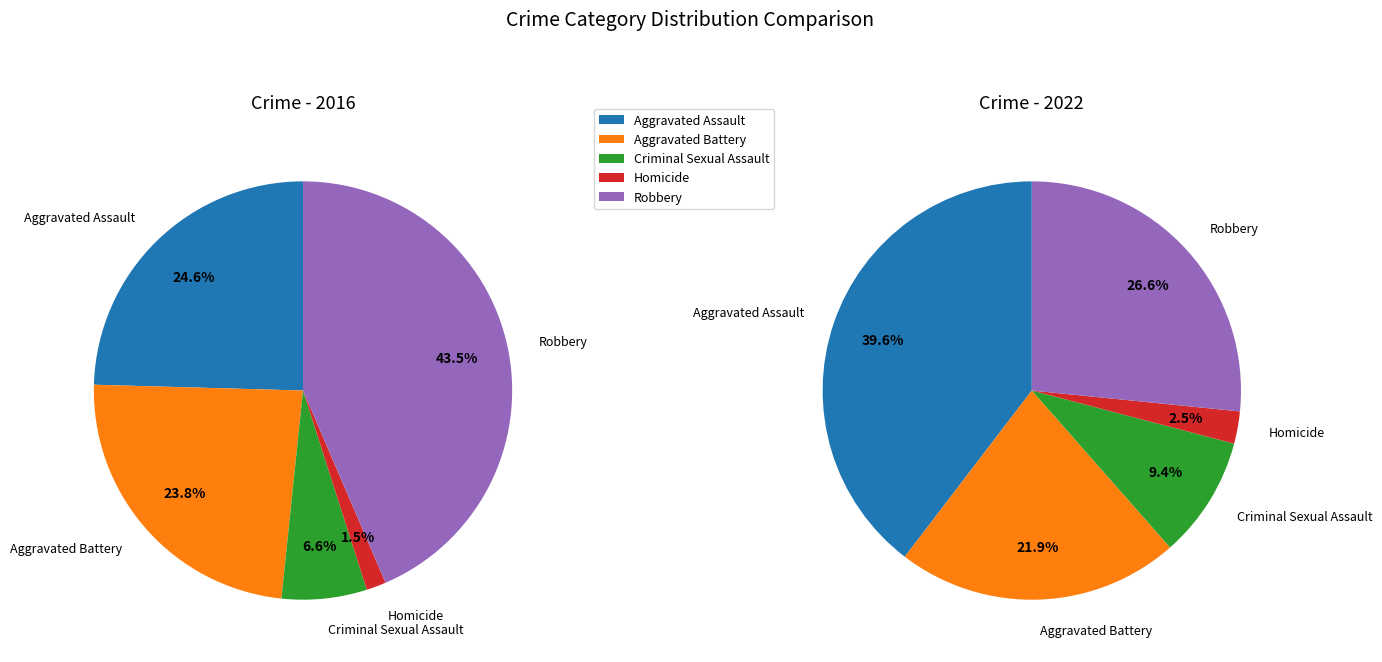

To the nearest percent, what is the difference between the Robbery and Aggravated Assault slice percentages?

13%